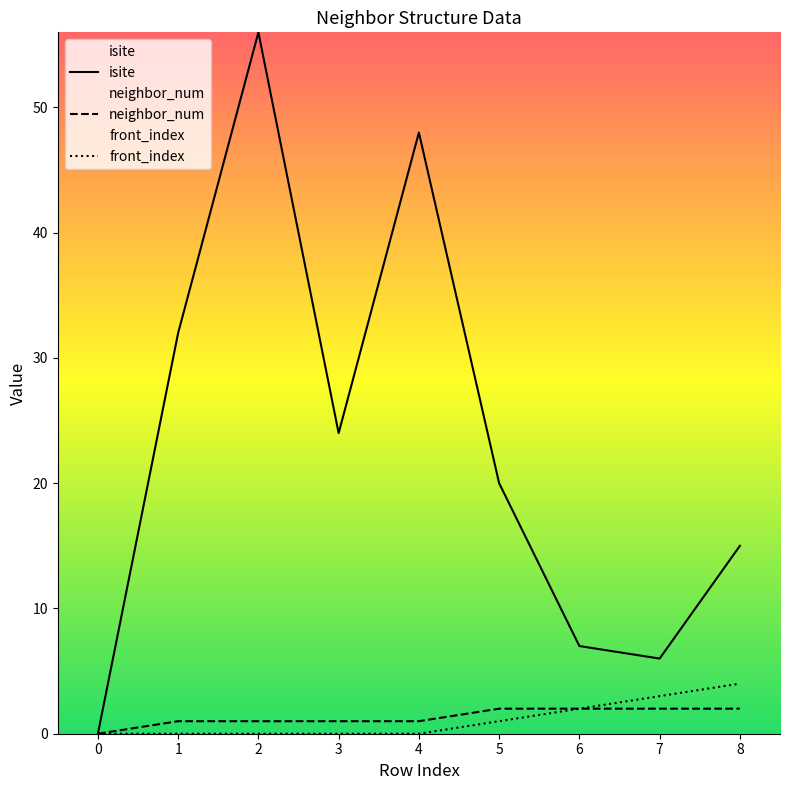

True or false: front_index and neighbor_num intersect in this chart.

False